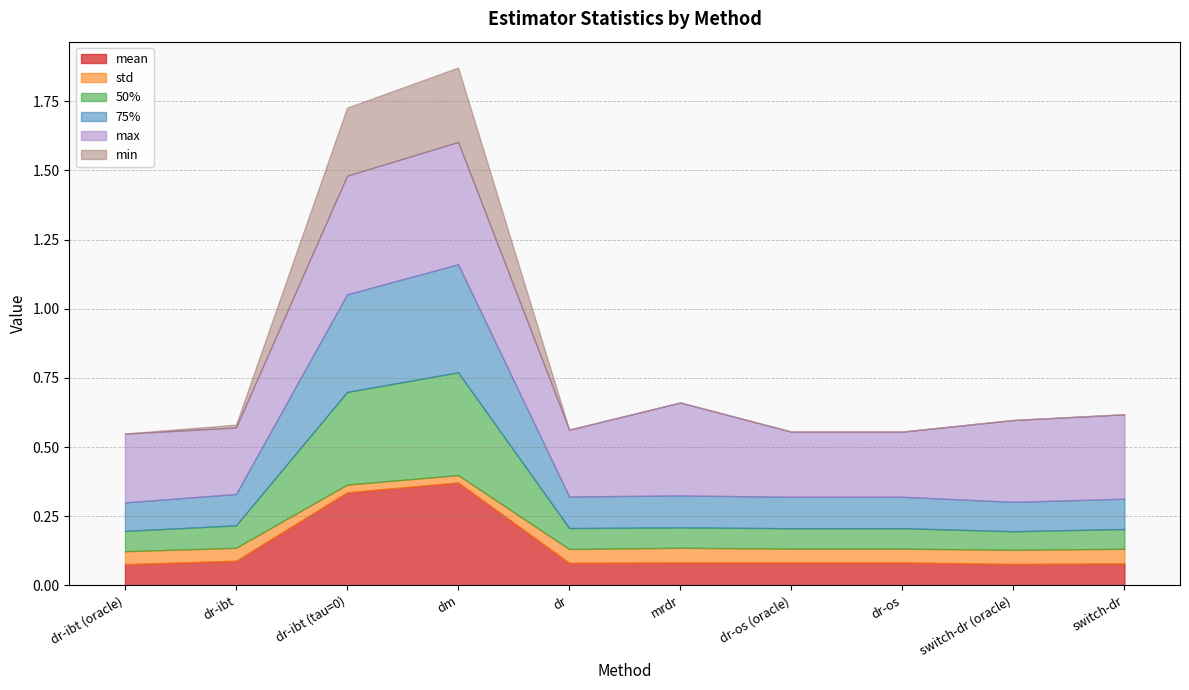

Does the chart have visible grid lines?

Yes